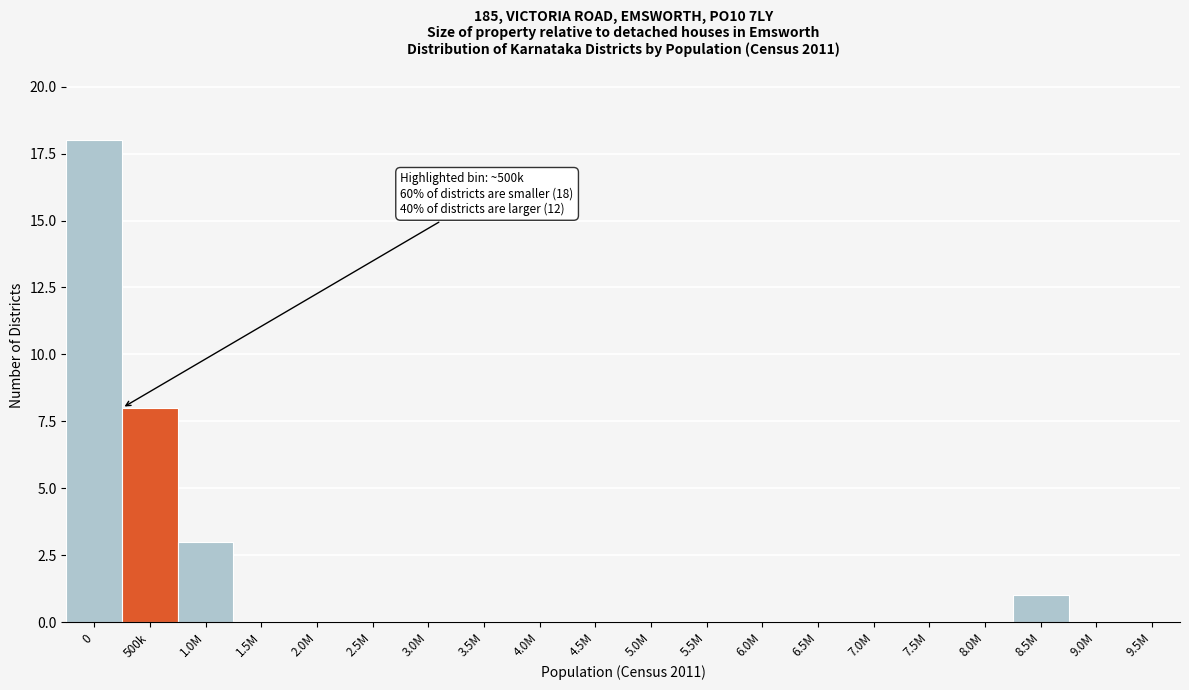

Reading left to right, what are all the values shown in this chart?

0=18	500k=8	1.0M=3	1.5M=0	2.0M=0	2.5M=0	3.0M=0	3.5M=0	4.0M=0	4.5M=0	5.0M=0	5.5M=0	6.0M=0	6.5M=0	7.0M=0	7.5M=0	8.0M=0	8.5M=1	9.0M=0	9.5M=0